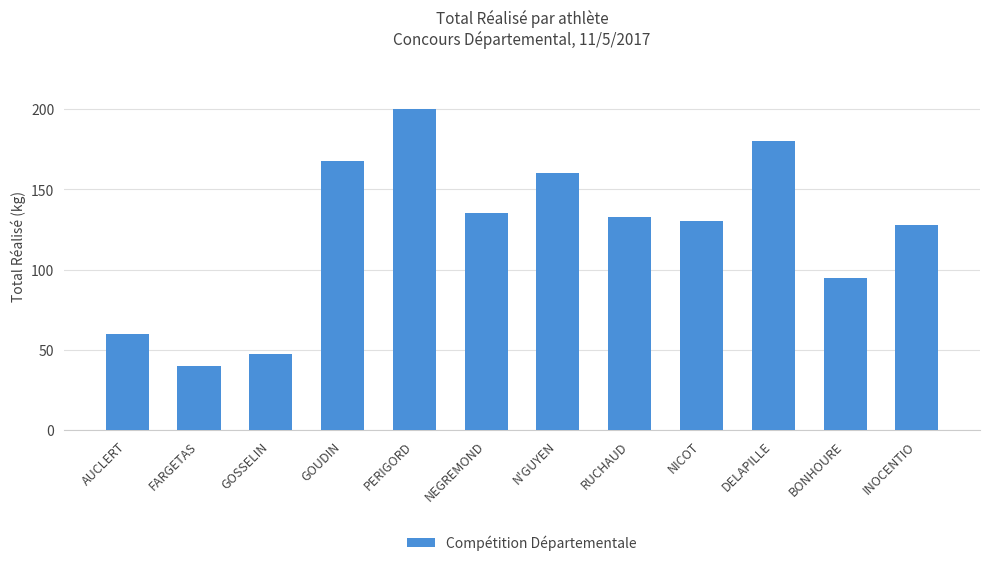

How many bars are there in total?

12